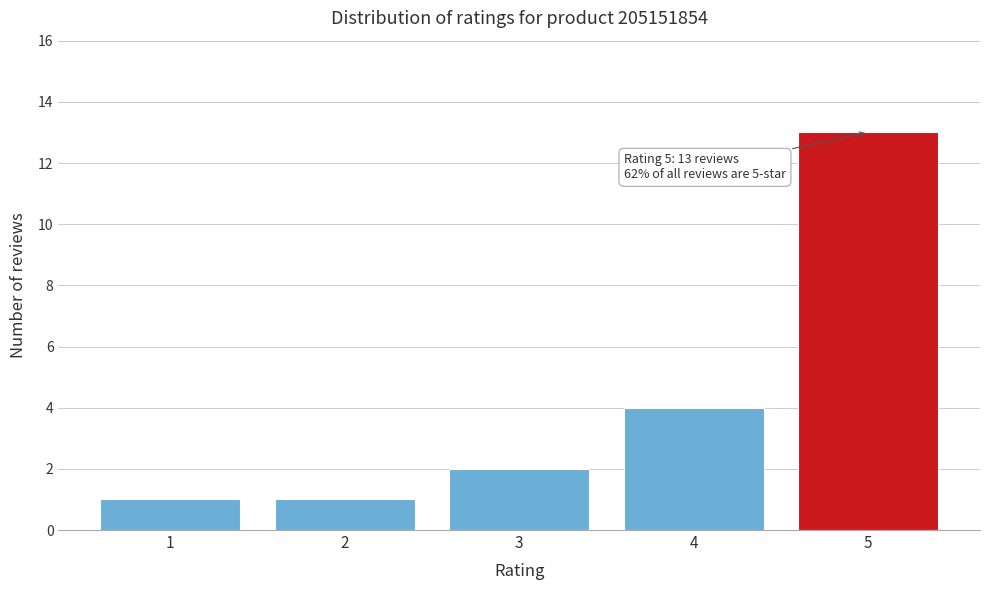

Reading right to left, transcribe all the data shown in this chart.

13	4	2	1	1